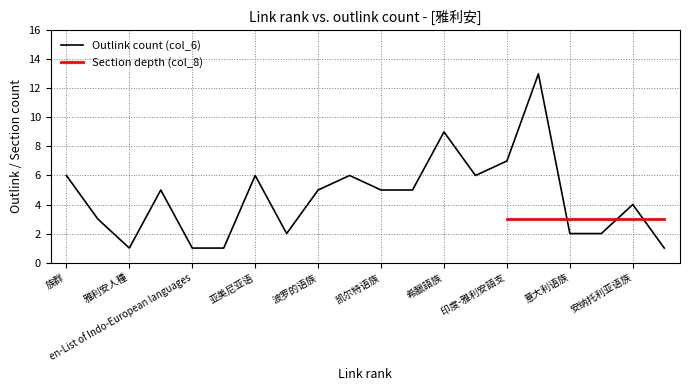

What is the sum of all link_rank values?

210